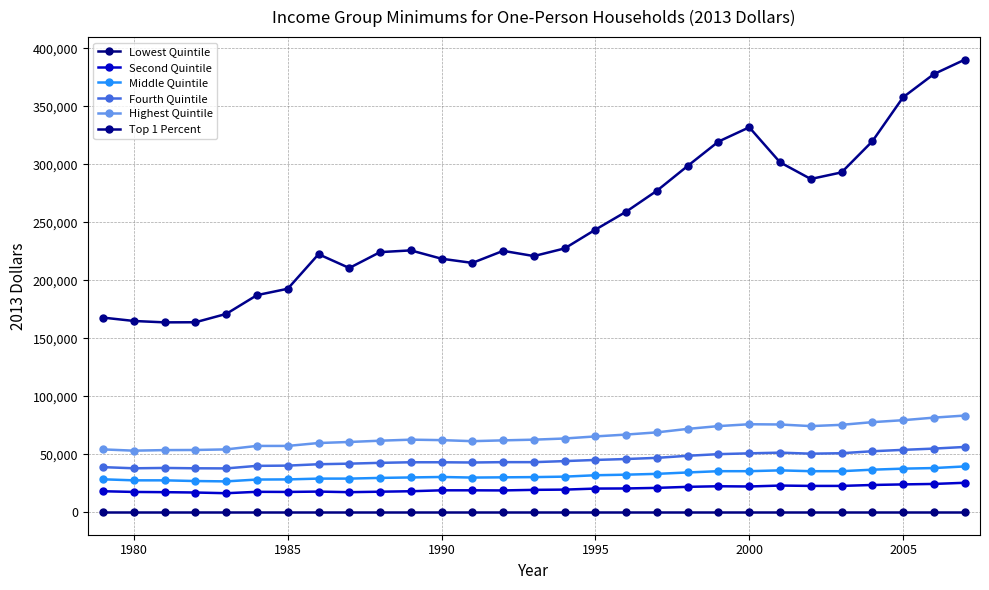

True or false: Highest Quintile and Second Quintile intersect in this chart.

False